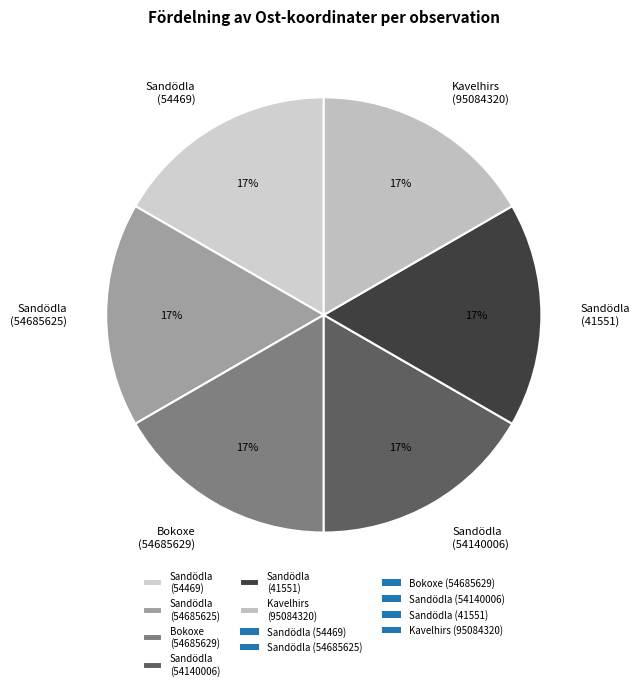

Count the number of slices in the pie.

6